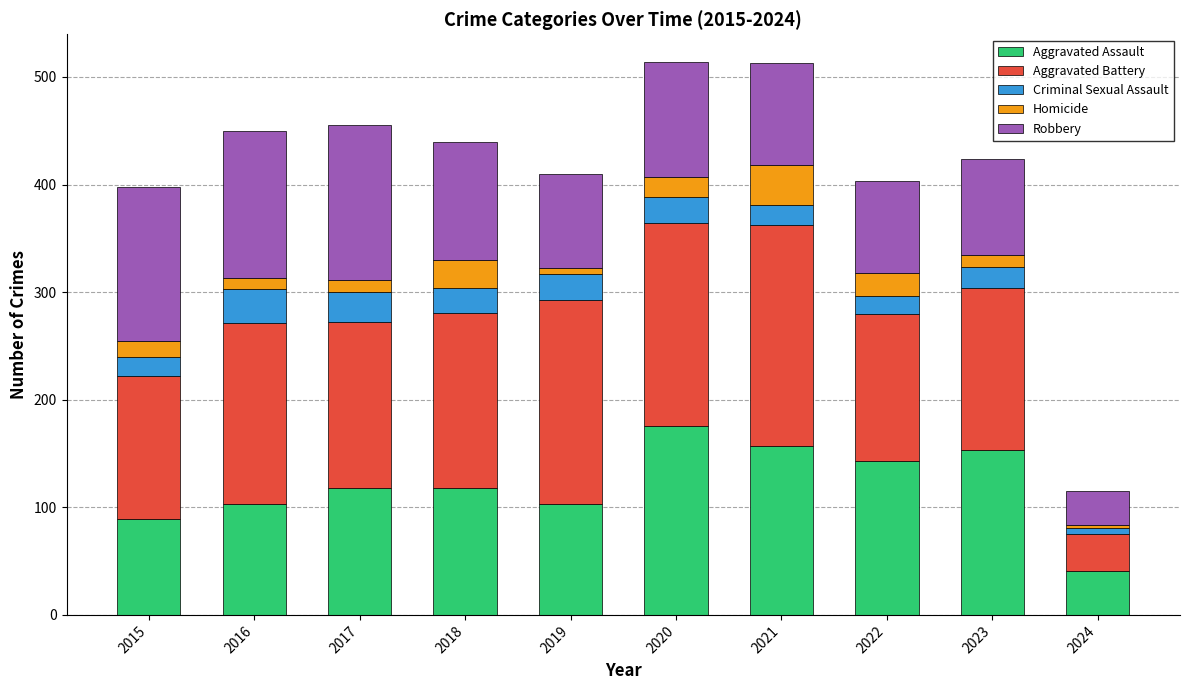

What value does the Aggravated Assault series have at 2021?

157